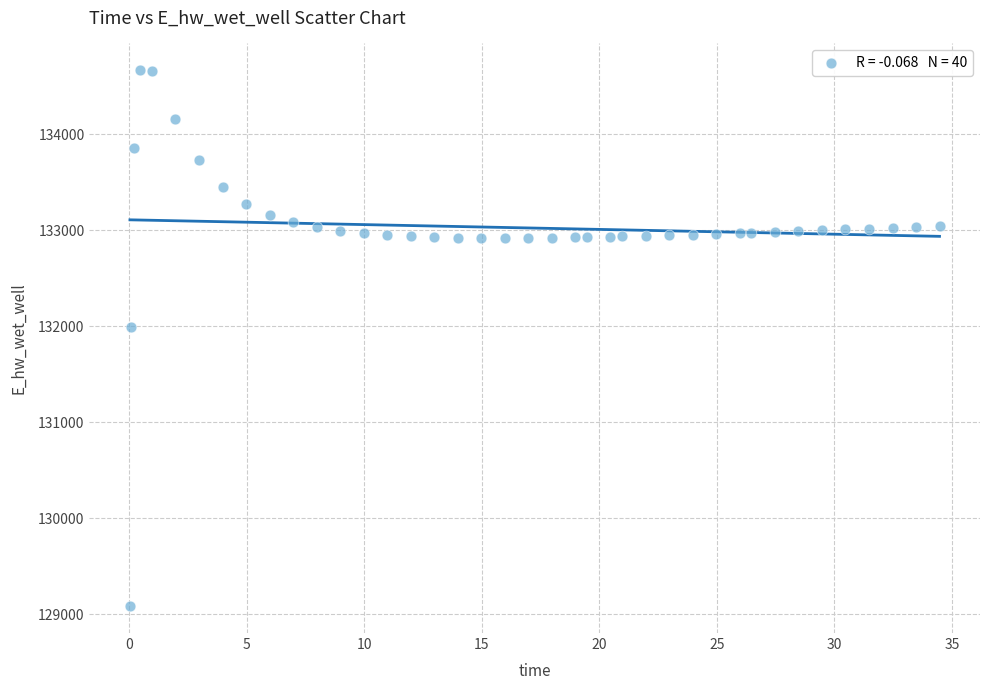

What is the range of X values (max minus min)?

34.4